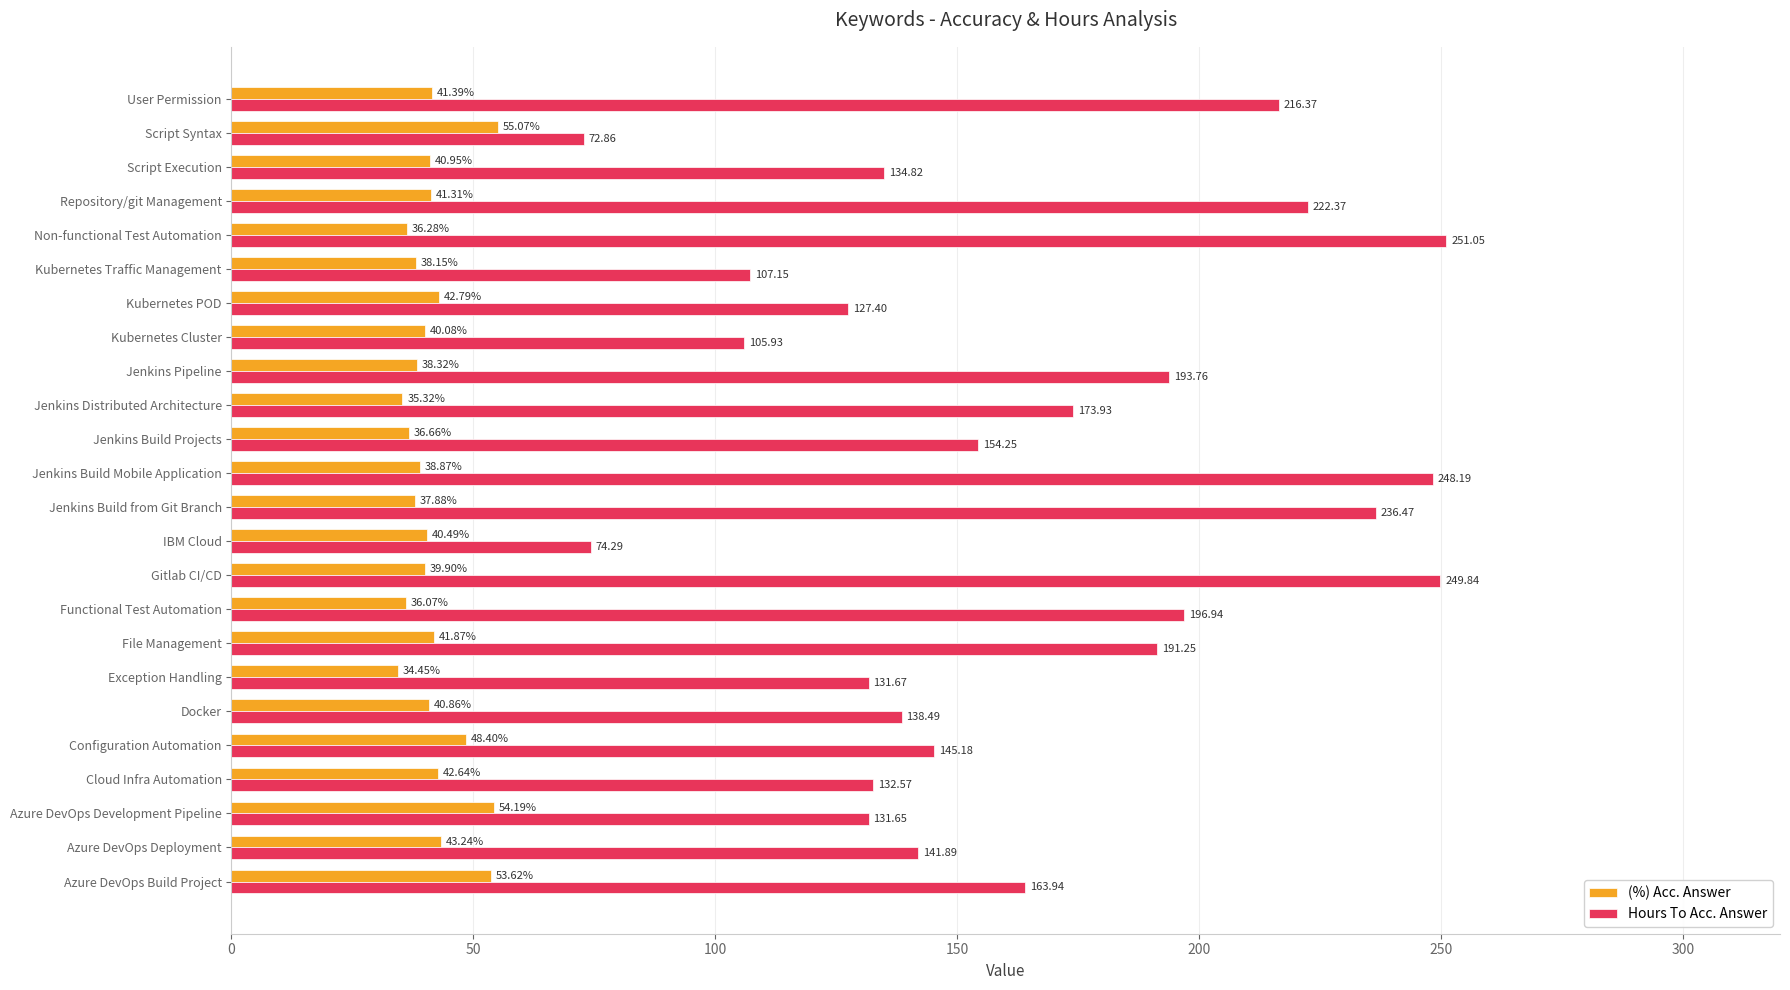

List the labels in order of (%) Acc. Answer value, largest first.

Script Syntax, Azure DevOps Development Pipeline, Azure DevOps Build Project, Configuration Automation, Azure DevOps Deployment, Kubernetes POD, Cloud Infra Automation, File Management, User Permission, Repository/git Management, Script Execution, Docker, IBM Cloud, Kubernetes Cluster, Gitlab CI/CD, Jenkins Build Mobile Application, Jenkins Pipeline, Kubernetes Traffic Management, Jenkins Build from Git Branch, Jenkins Build Projects, Non-functional Test Automation, Functional Test Automation, Jenkins Distributed Architecture, Exception Handling